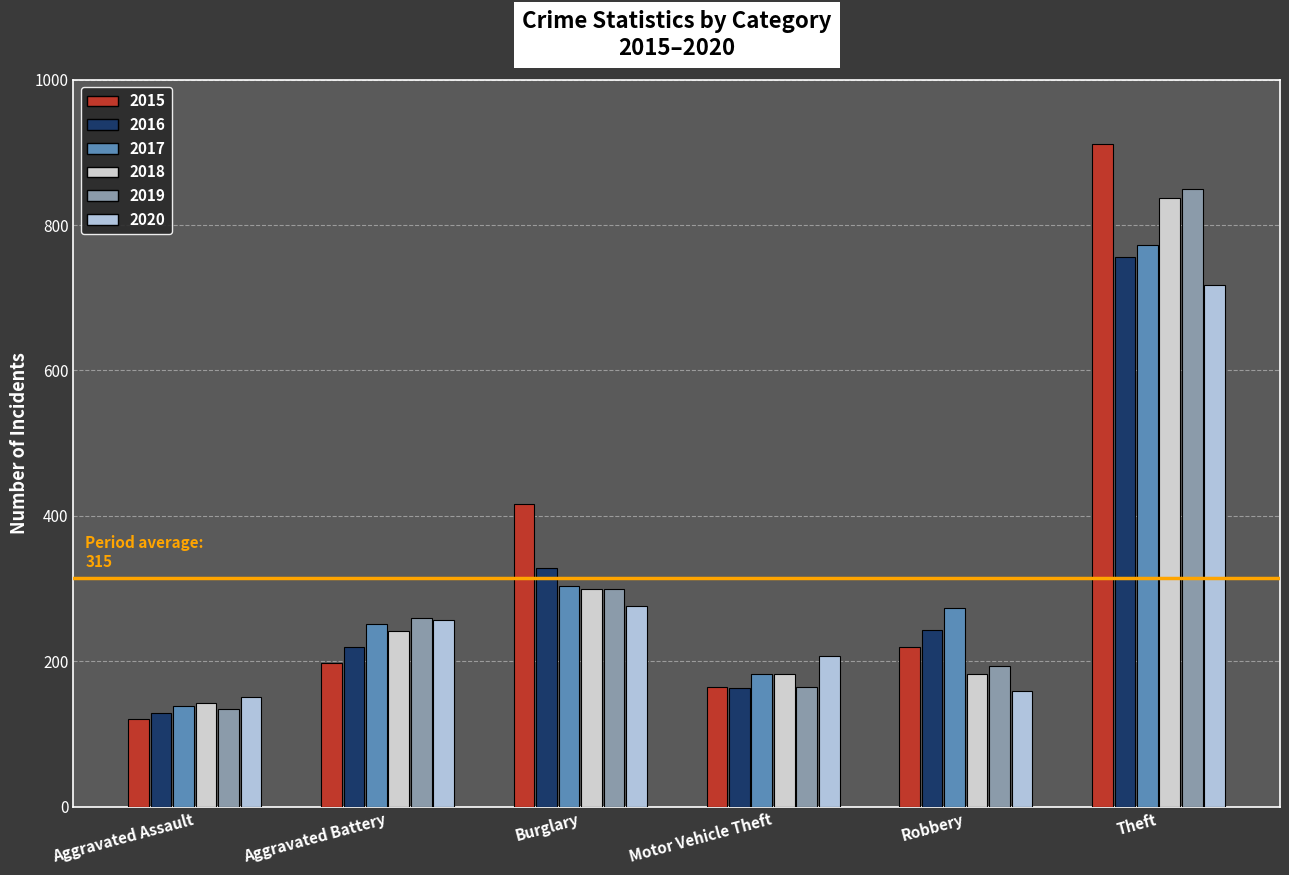

How many groups of bars are there?

6